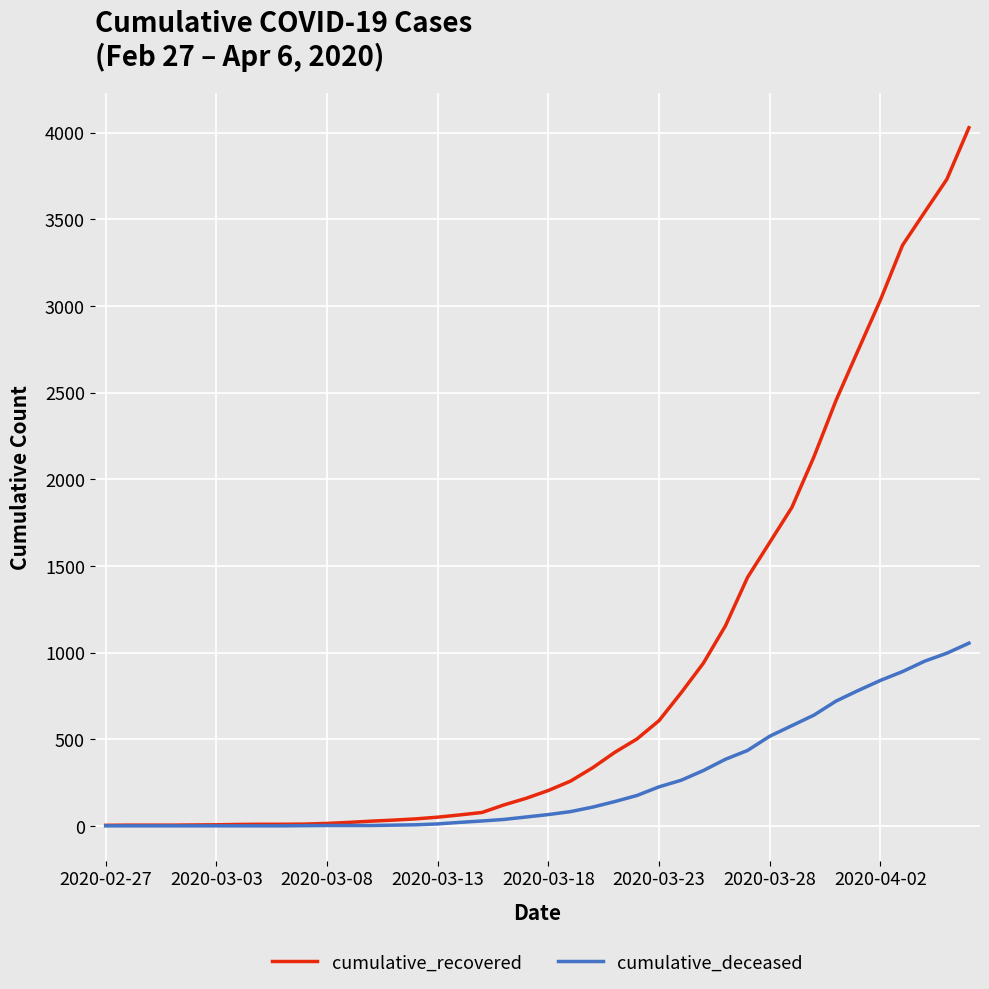

Which series has the largest range (max minus min)?

cumulative_recovered